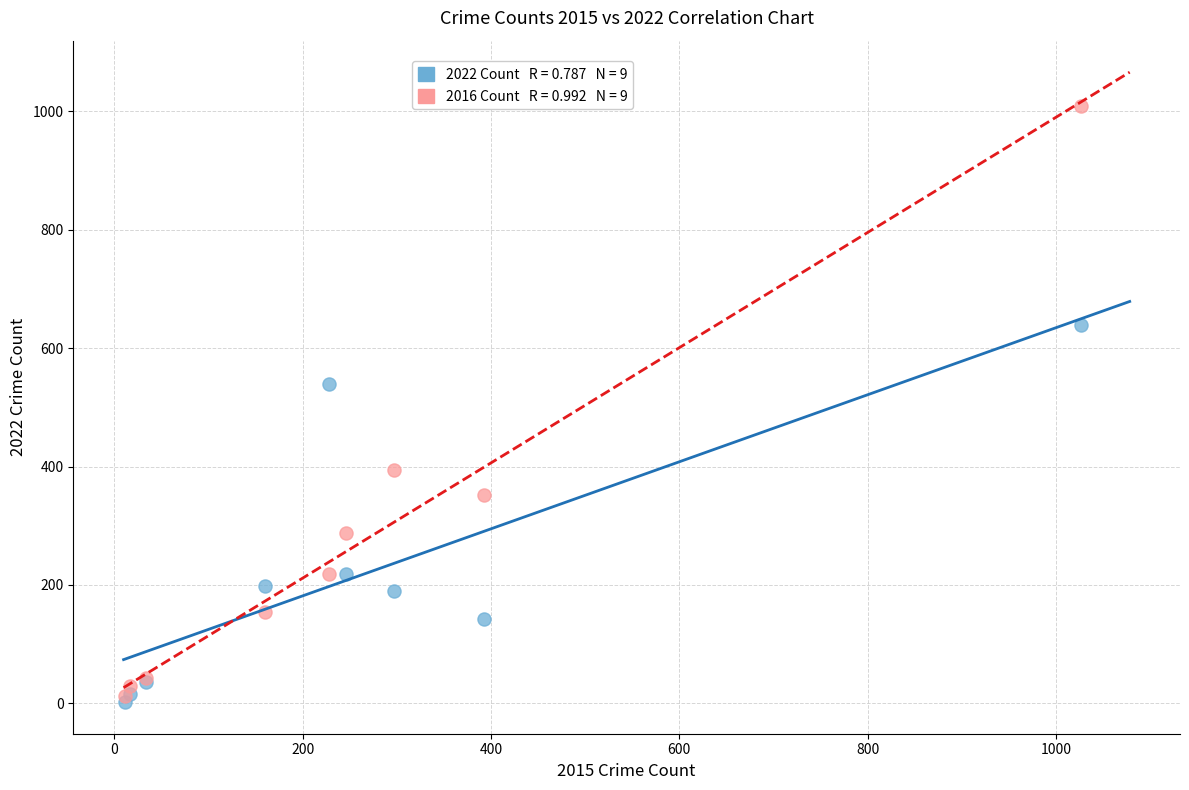

Across all series, what Y value is closest to 505?

540